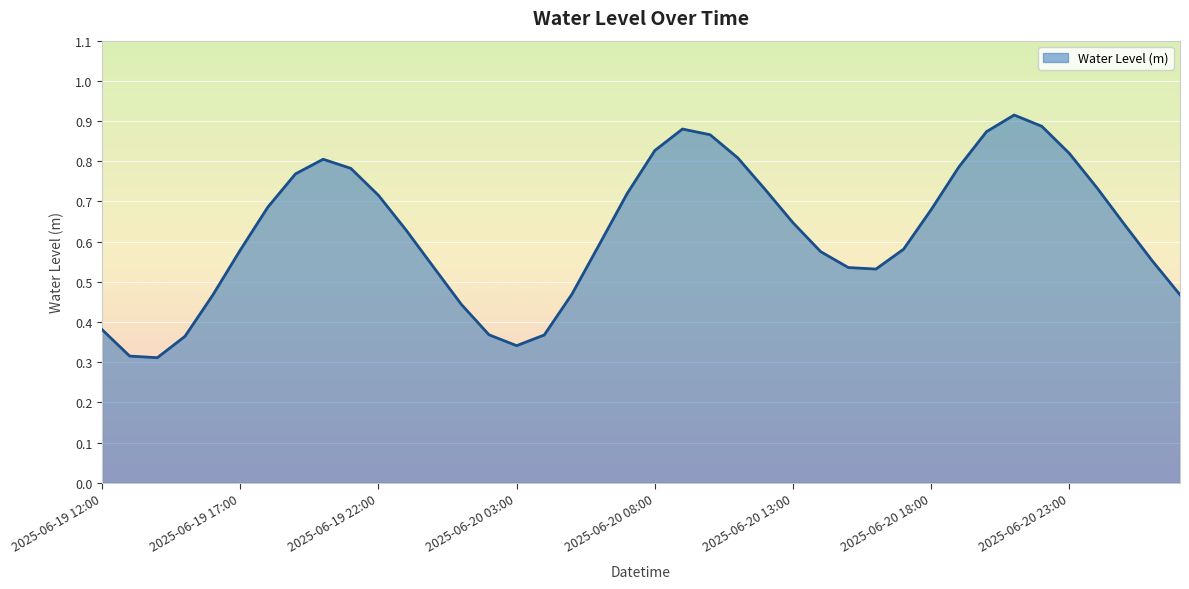

What is the difference between the second highest and minimum values?

0.6